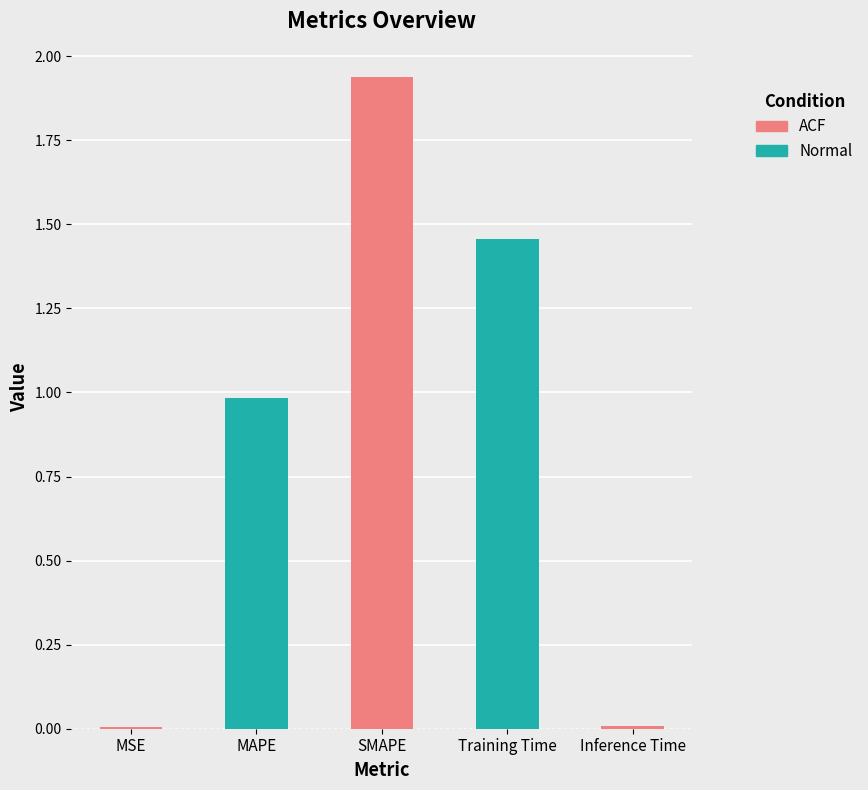

The value at Inference Time is 0.0. True or false?

True